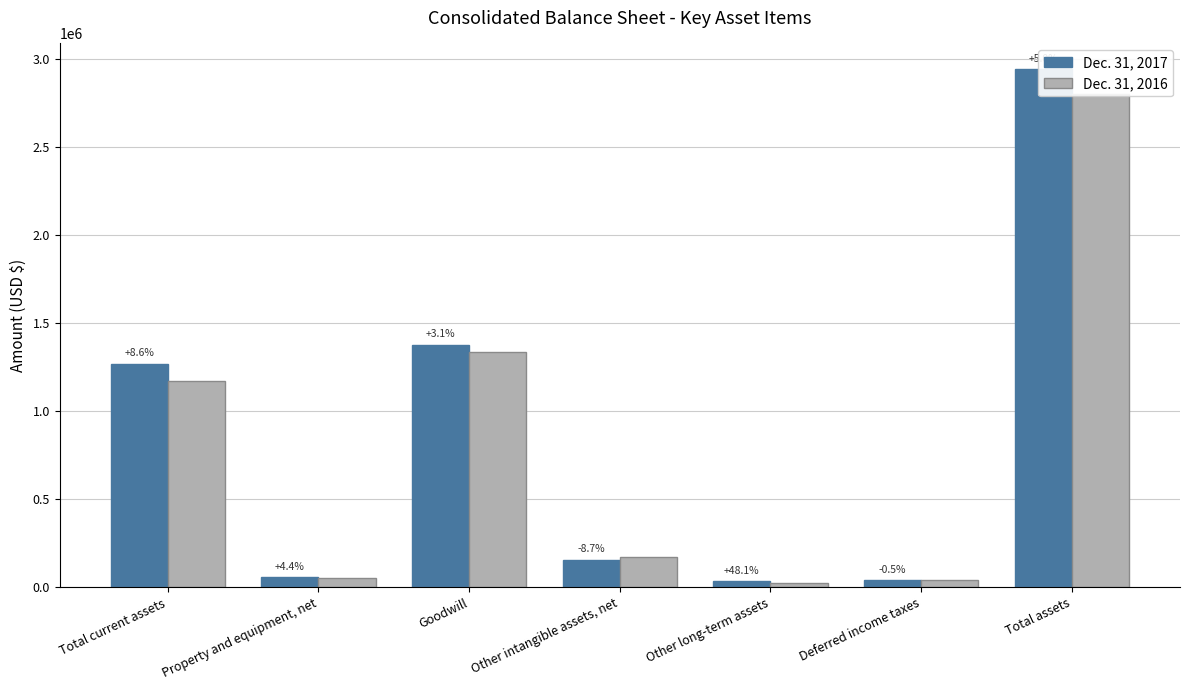

How many bars are there in each group?

2